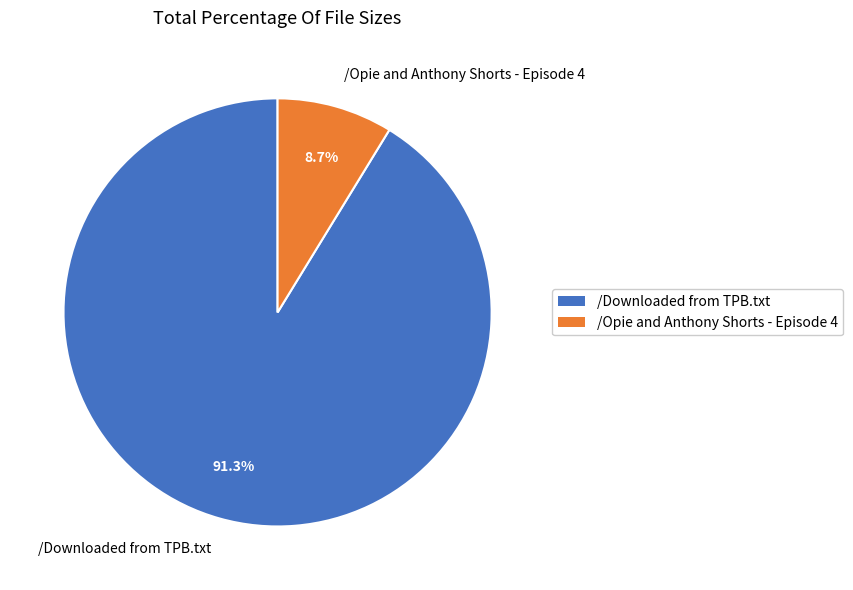

Does /Downloaded from TPB.txt account for over 50% of the chart?

Yes